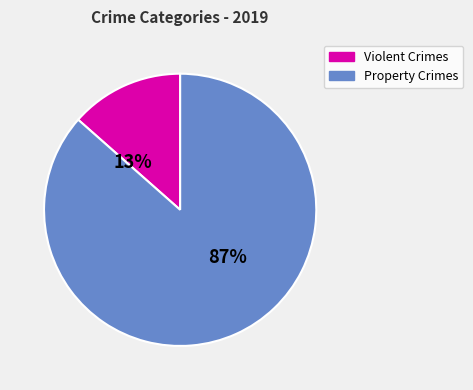

To the nearest percent, what is the average slice percentage?

50%